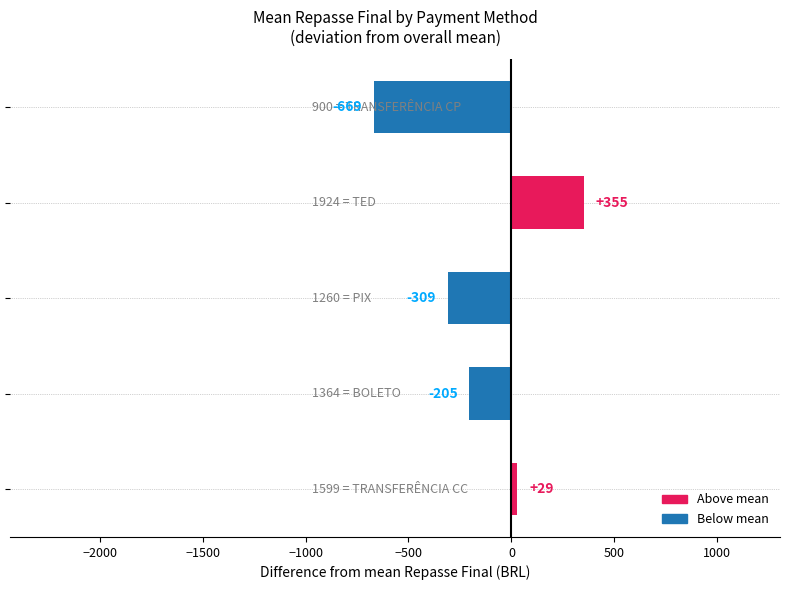

What is the sum of all values?

-799.0